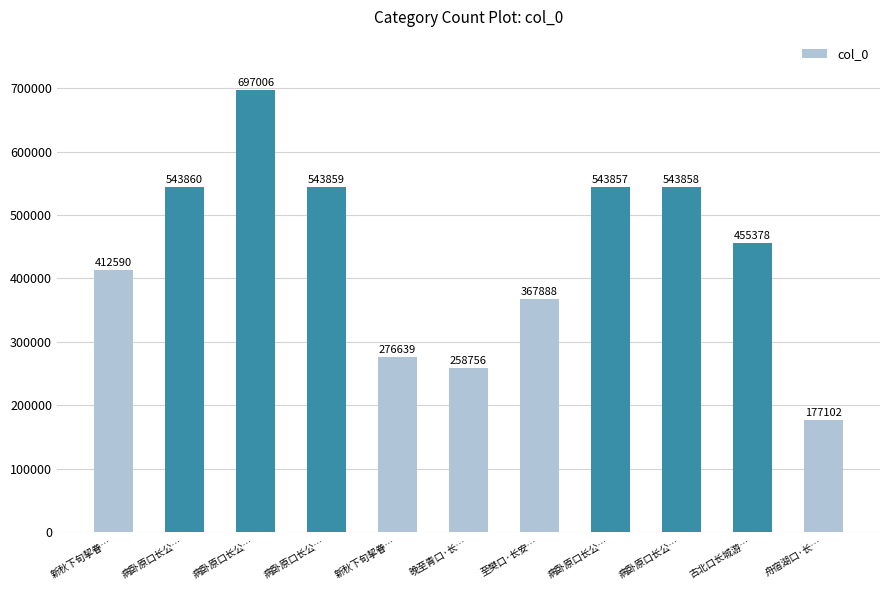

How many series are shown in this chart?

1